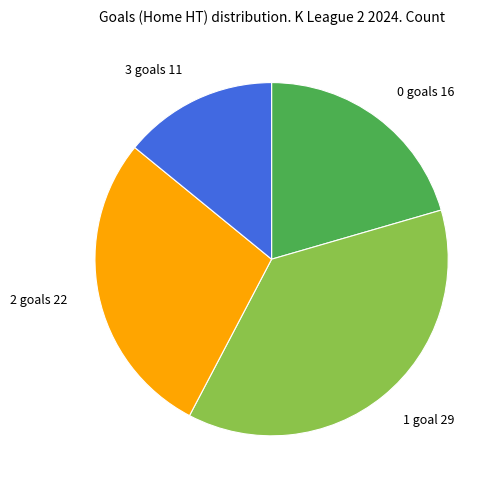

True or false: 0 accounts for 21% of the total.

True